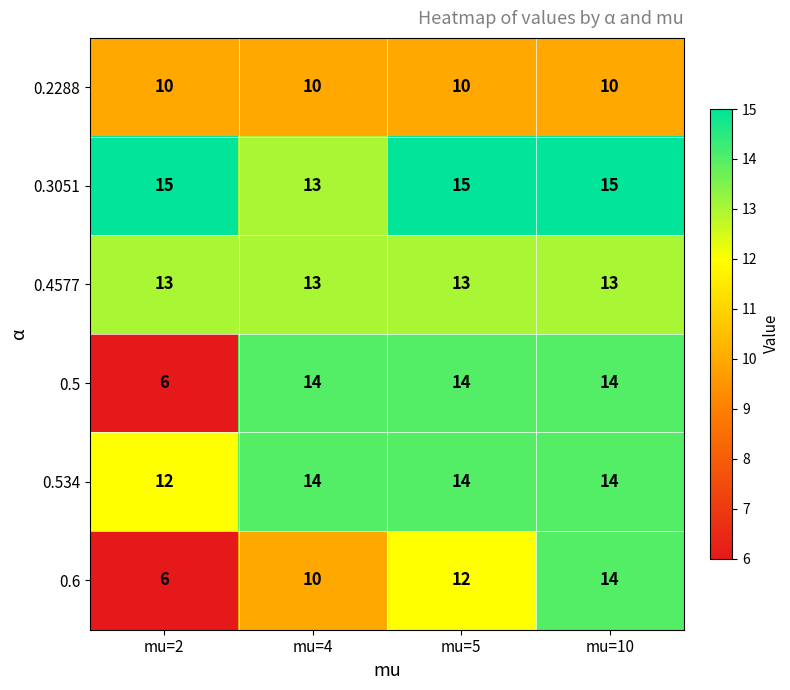

Read the 0.4577 value at mu=4.

13